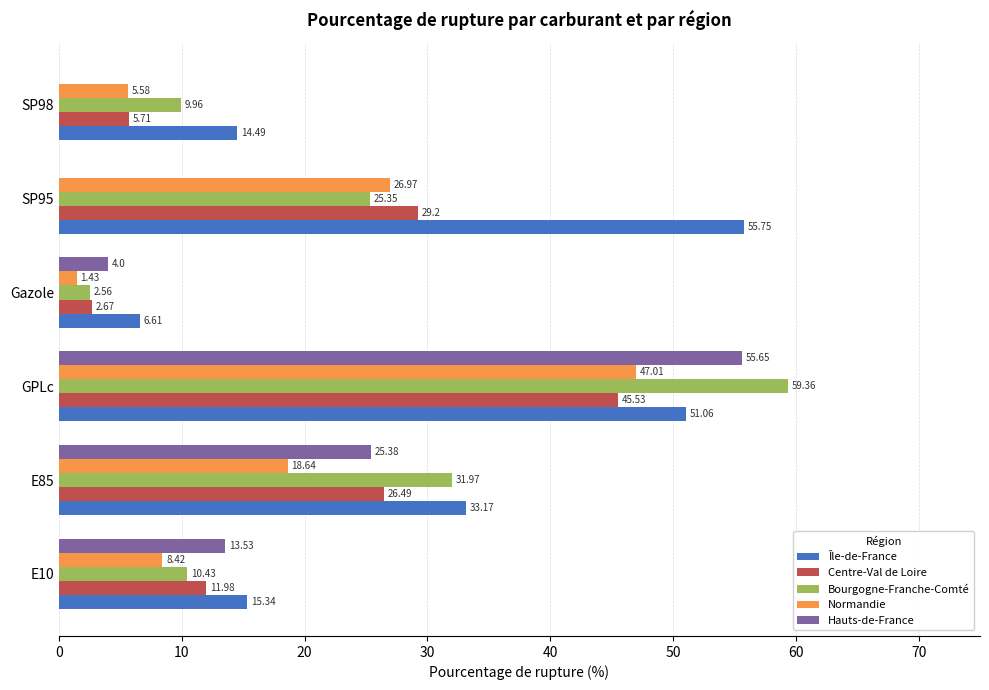

Which category has the highest value in the Centre-Val de Loire series?

GPLc